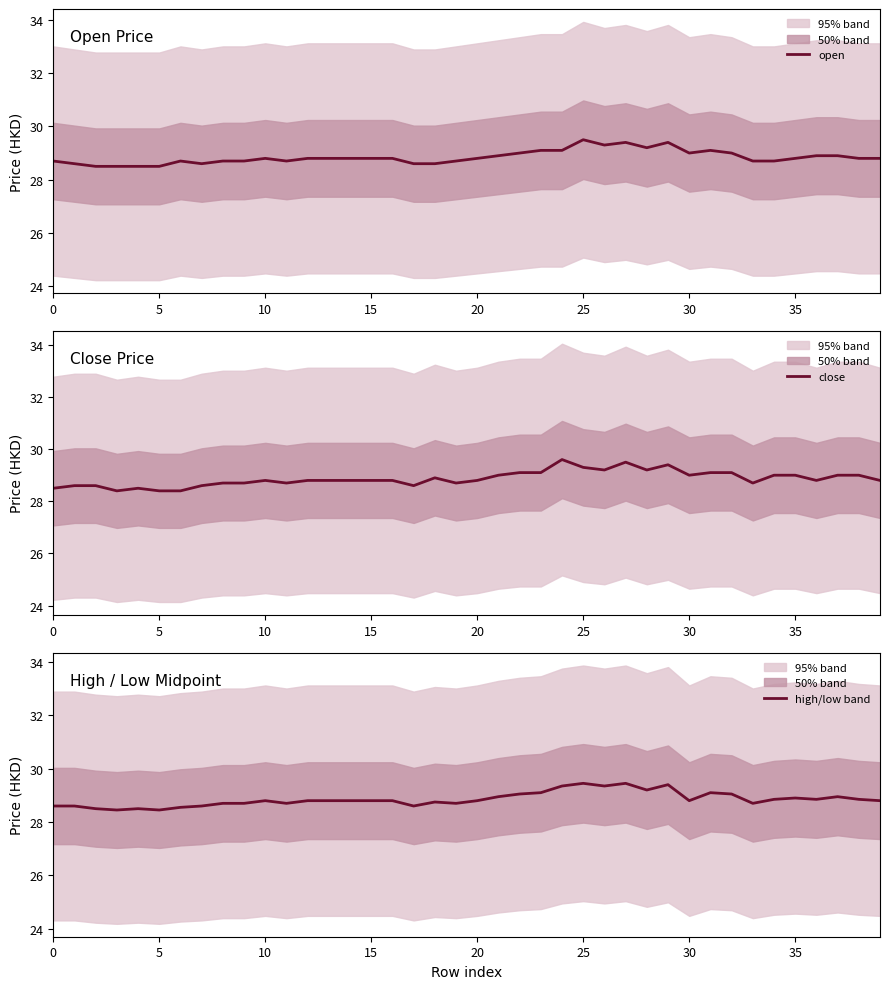

How many lines are shown in the chart?

3